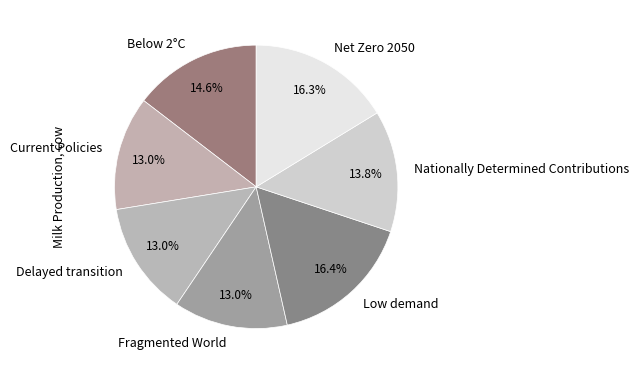

True or false: Delayed transition accounts for 13% of the total.

True